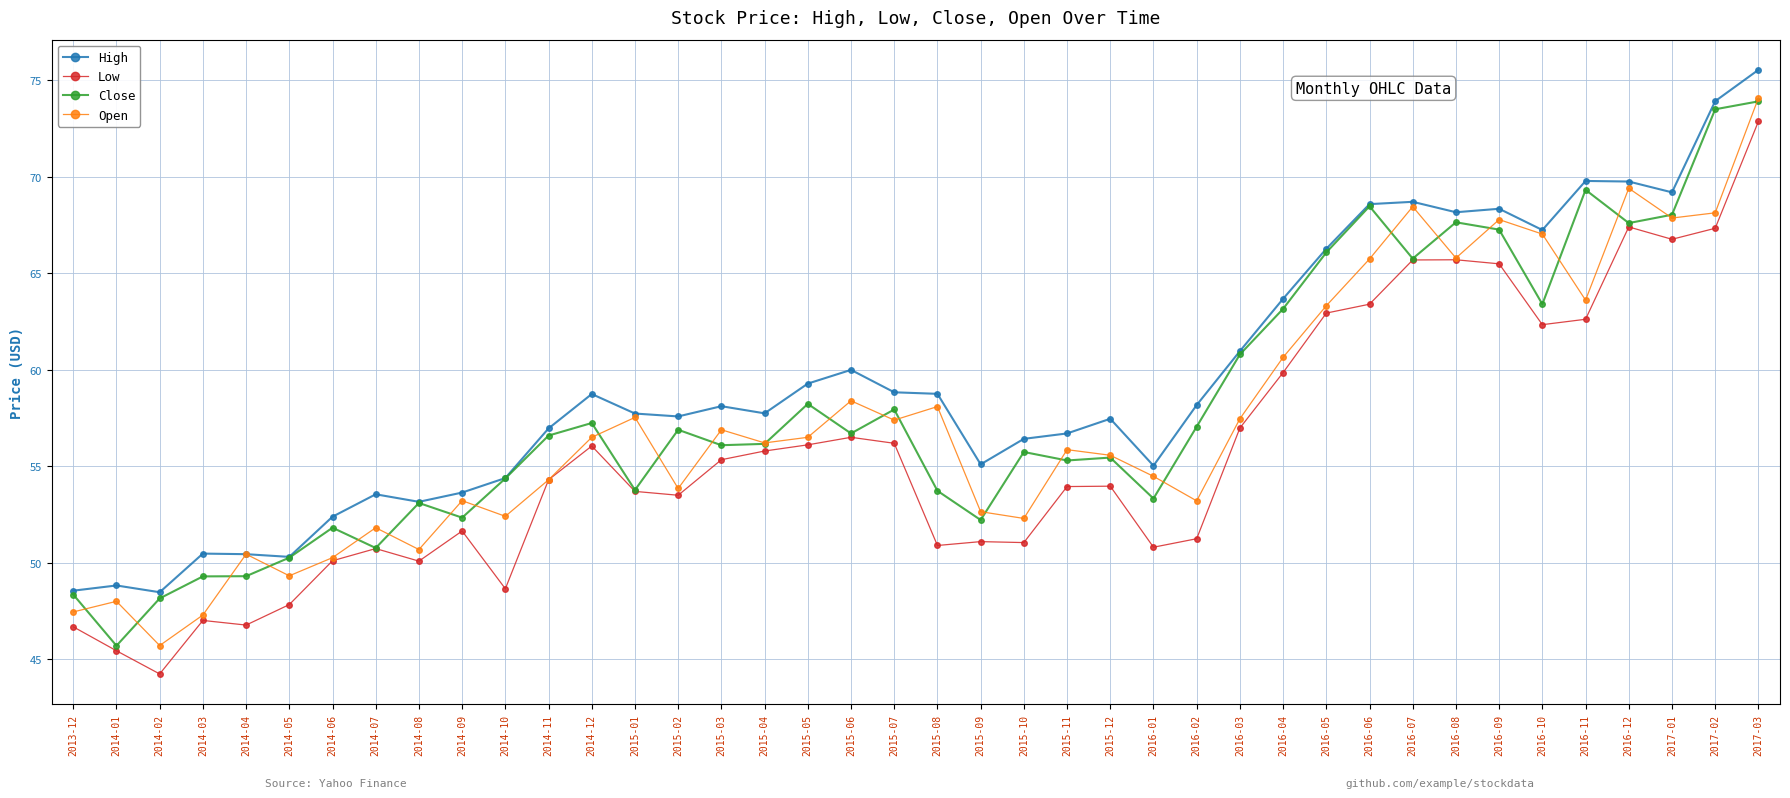

What is the label of the 16th point from the left?

2015-03